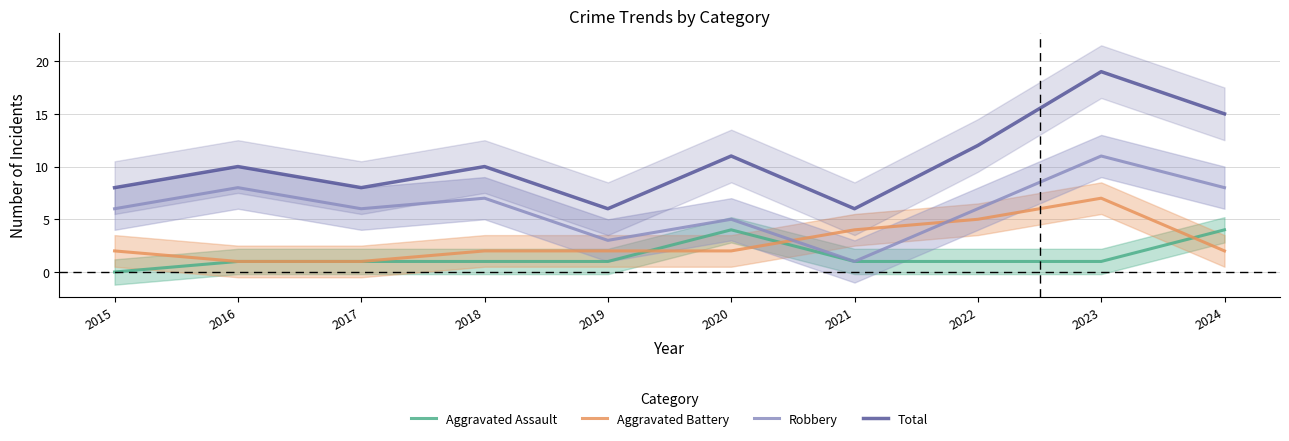

What is the greatest value displayed?

19